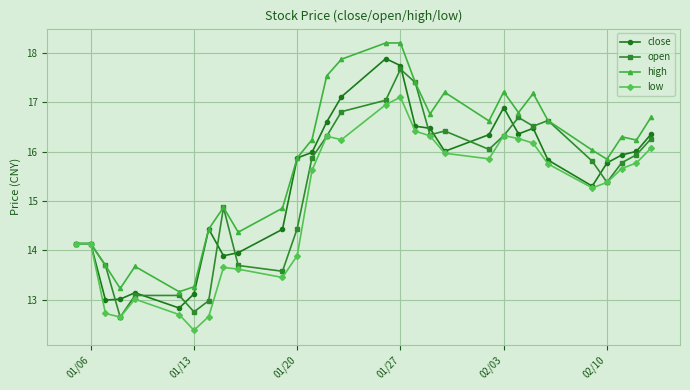

What is the highest value of the low series?

17.1